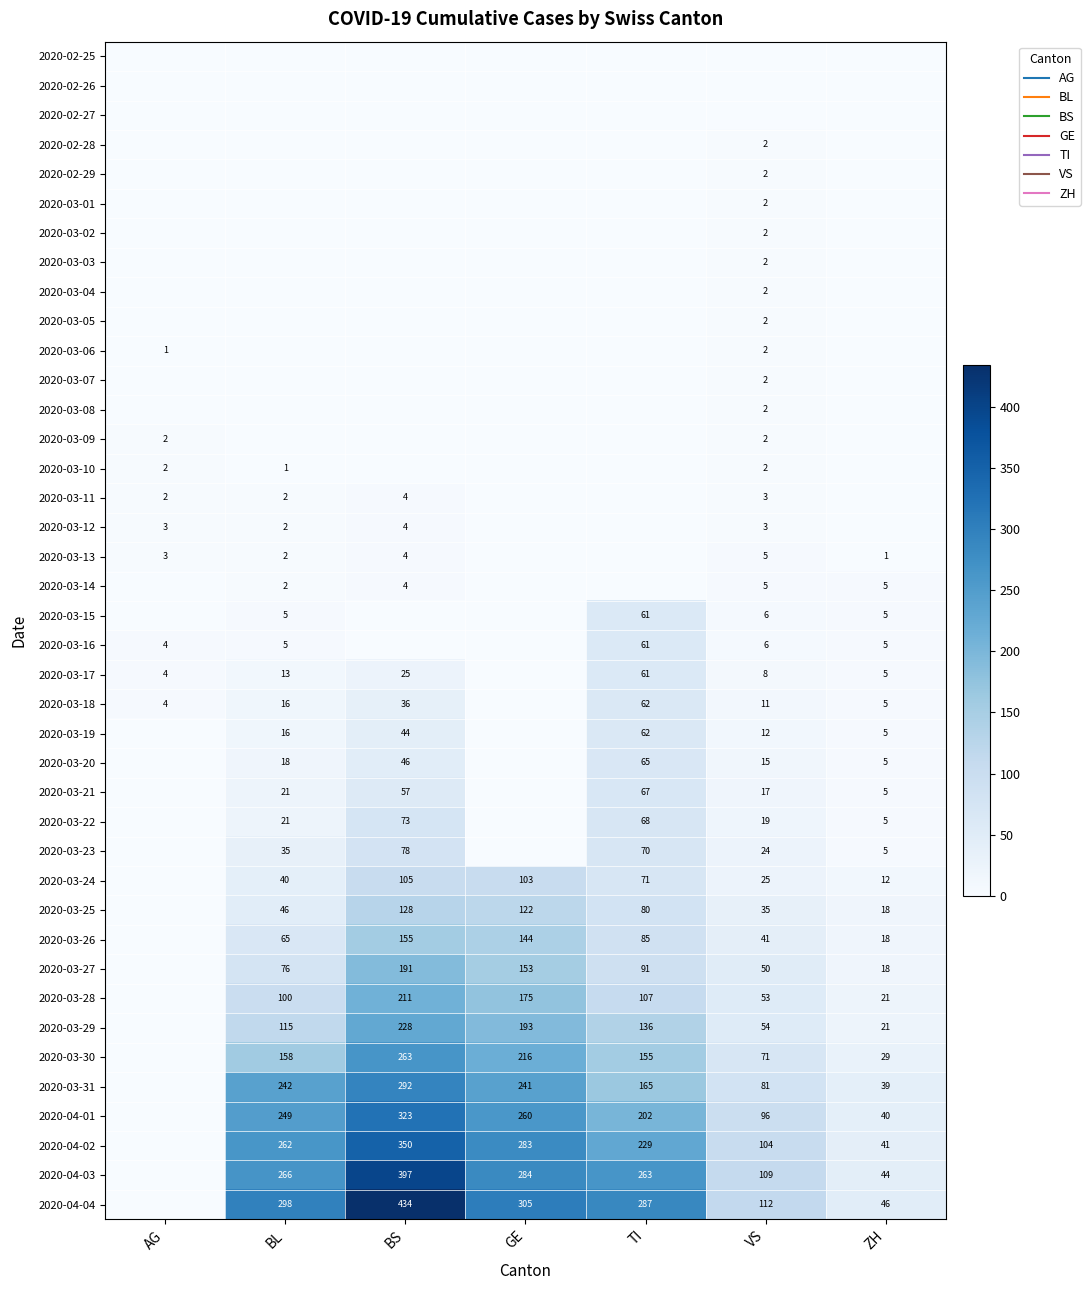

Which label corresponds to the largest value in the chart?

BS